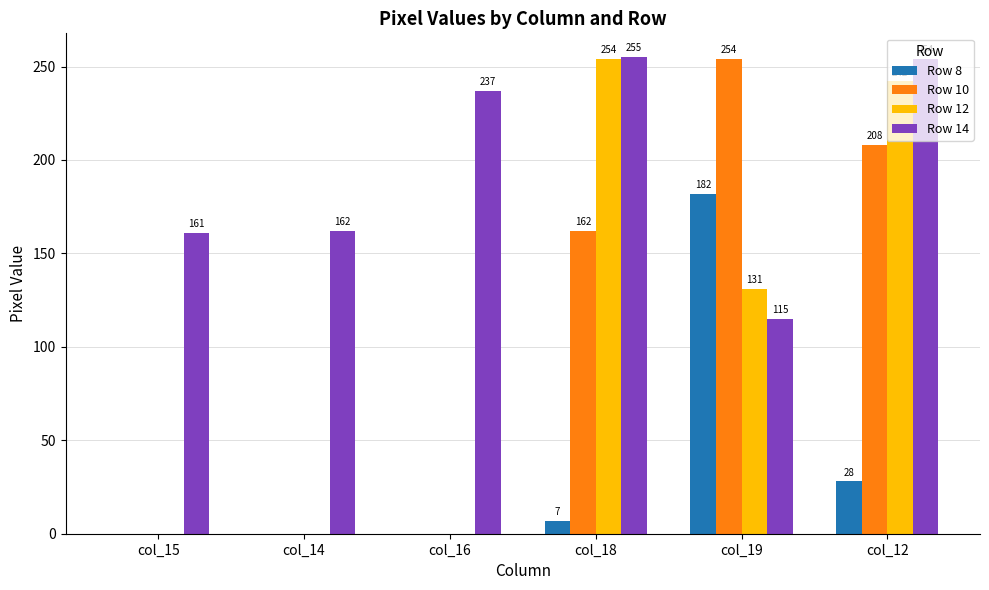

Between col_16 and col_18, which series saw the biggest shift?

Row 12